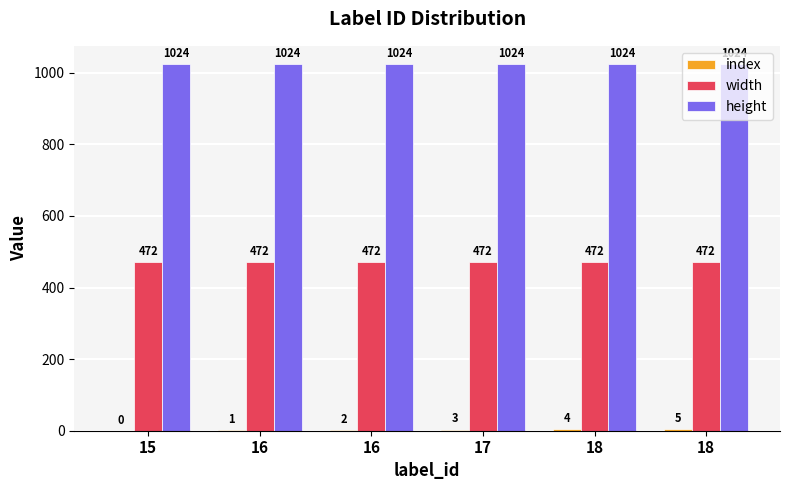

How many categories are shown in the chart?

6